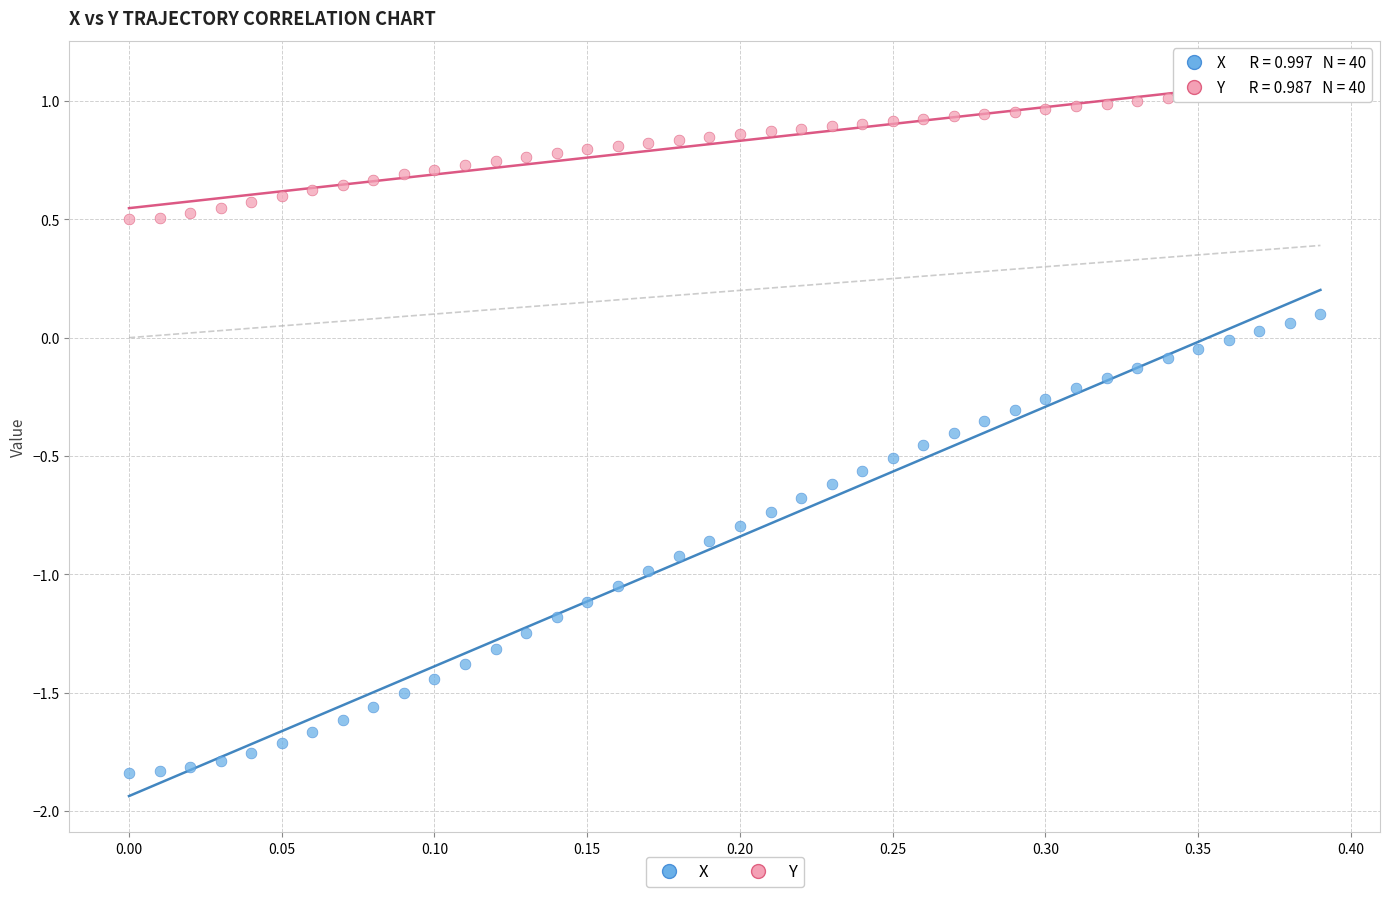

Across all data points, what is the range of X values (max minus min)?

0.4